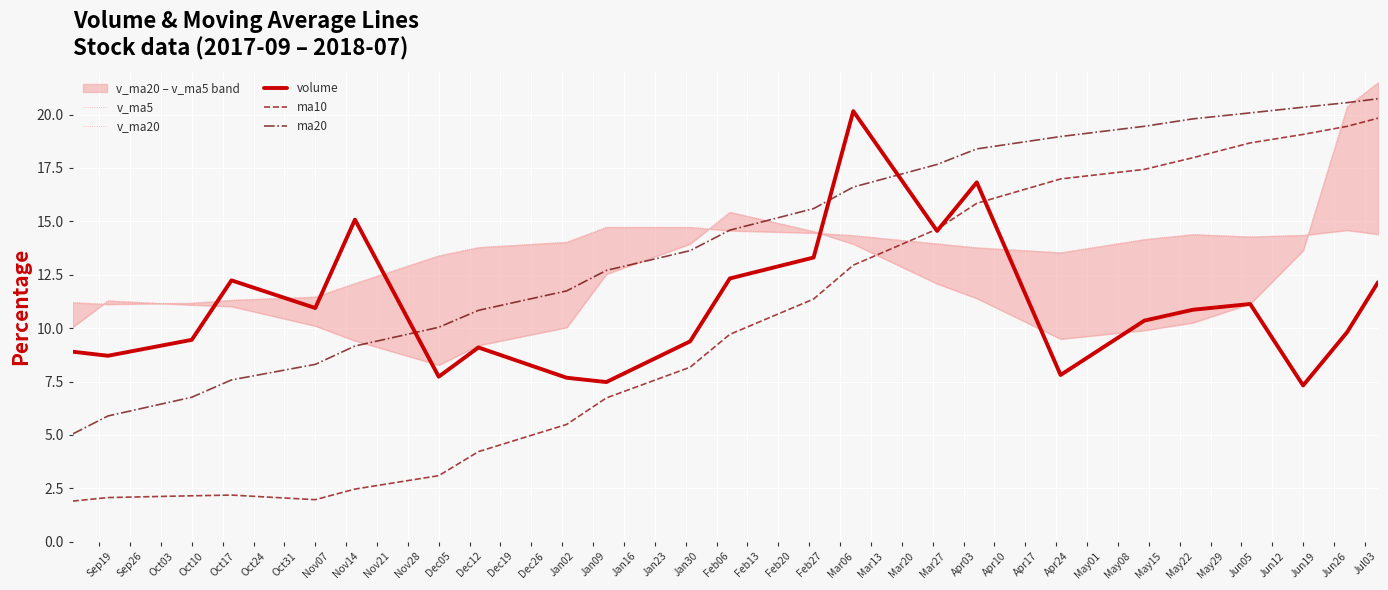

True or false: volume and ma20 intersect in this chart.

True